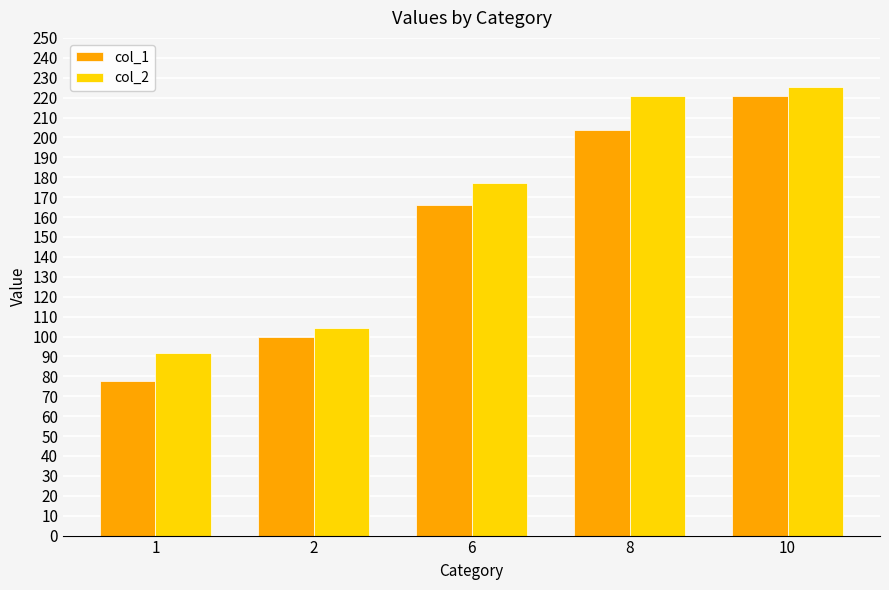

List the series in order of their peak value, highest first.

col_2, col_1